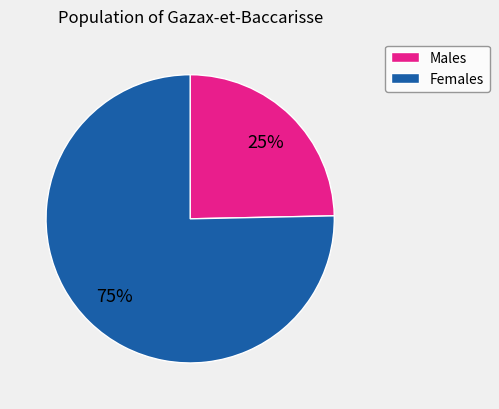

To the nearest percent, what is the average slice percentage?

50%